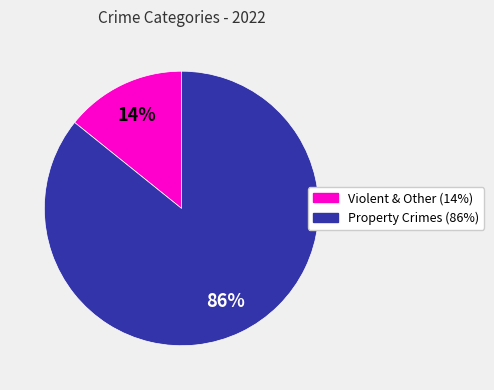

To the nearest percent, what is the average slice percentage?

50%